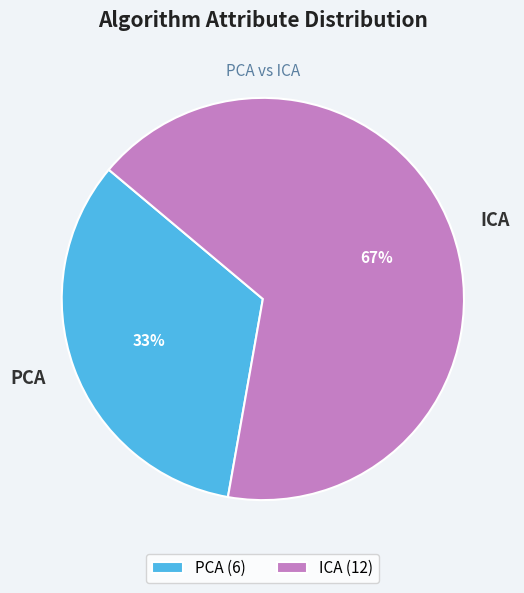

How many slices are in this pie chart?

2